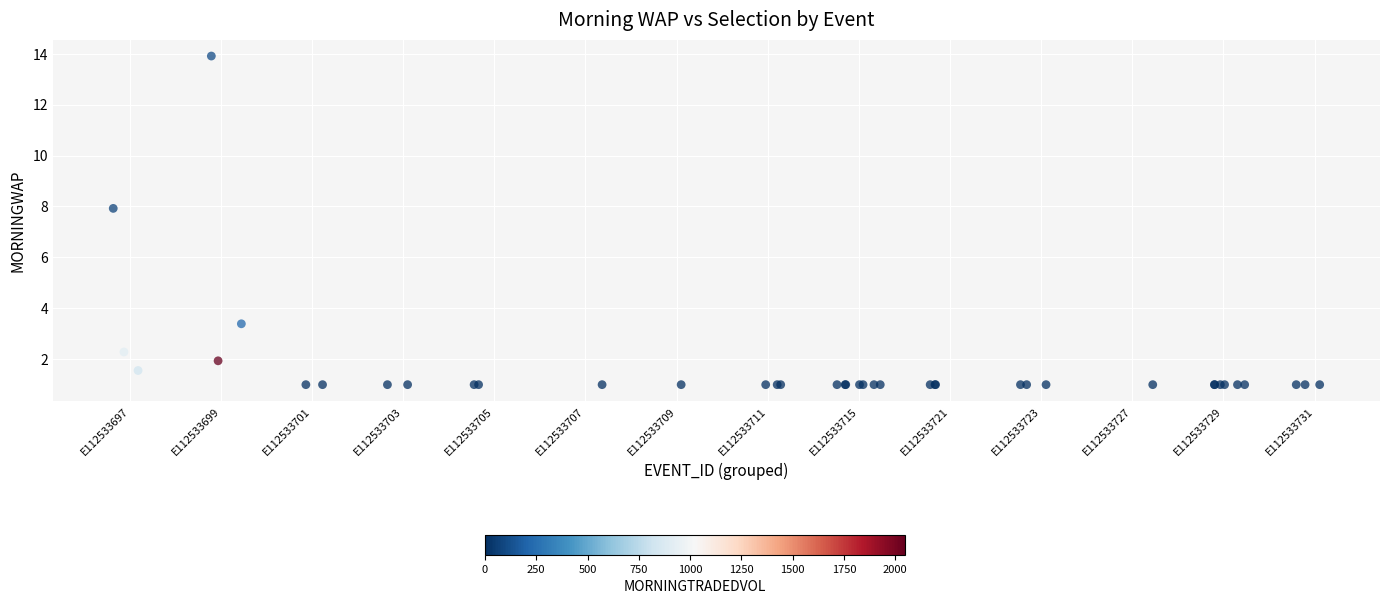

What Y value in the scatter plot is closest to 7?

7.9